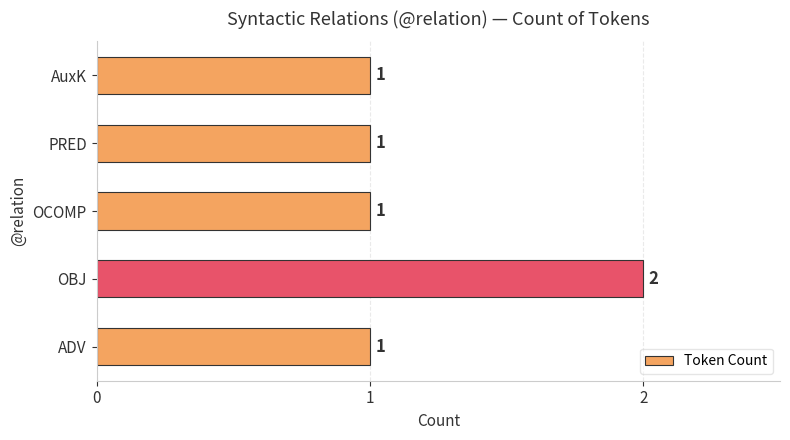

Between OBJ and AuxK, which is larger?

OBJ